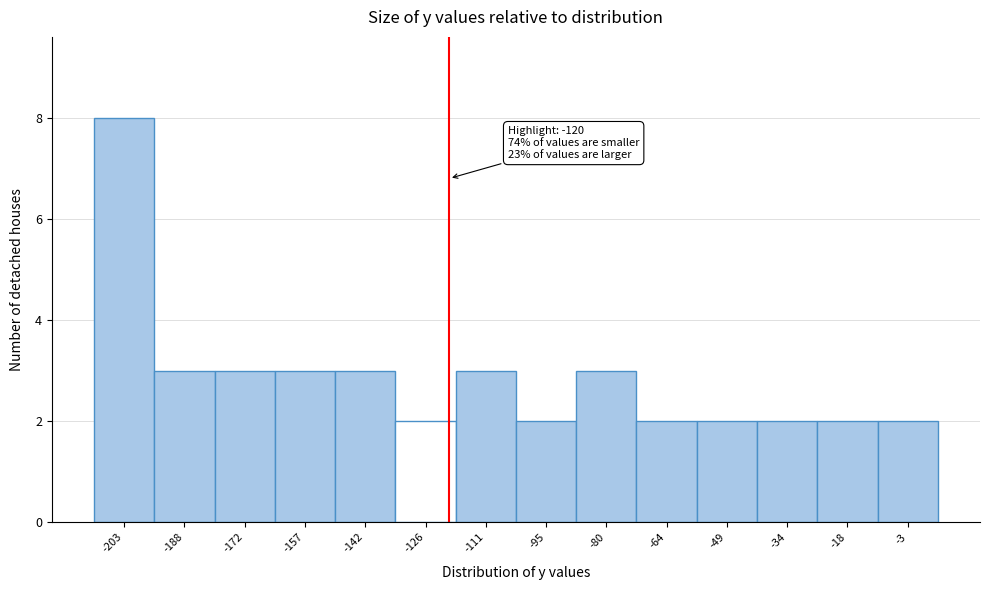

Over which range of the x-axis is the bar tallest?

-210 to -196